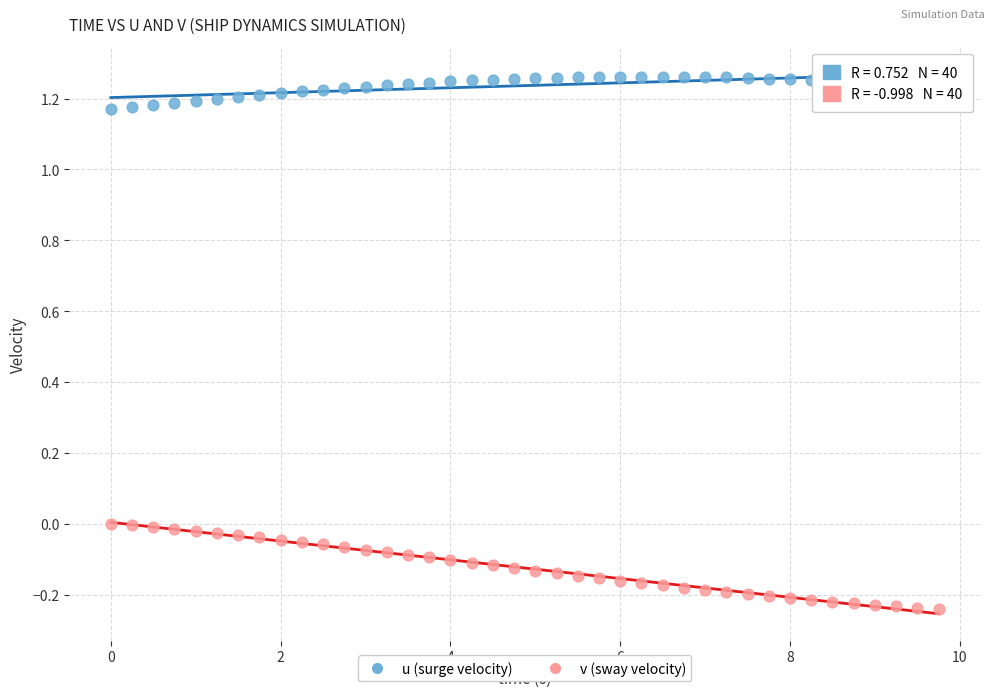

What is the X range (max minus min) for the scatter plot?

9.8